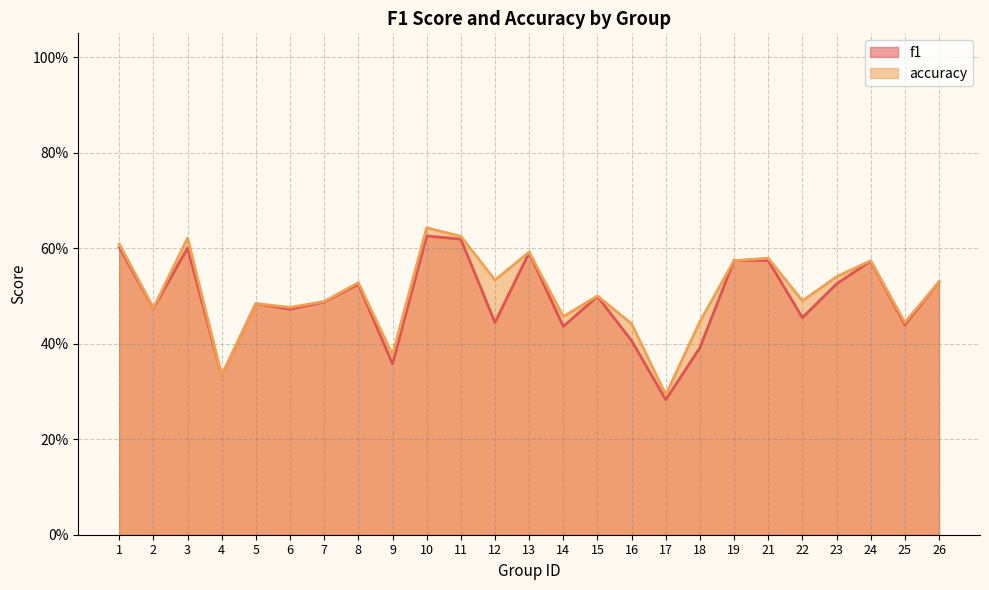

What is the minimum value shown in the chart?

0.3